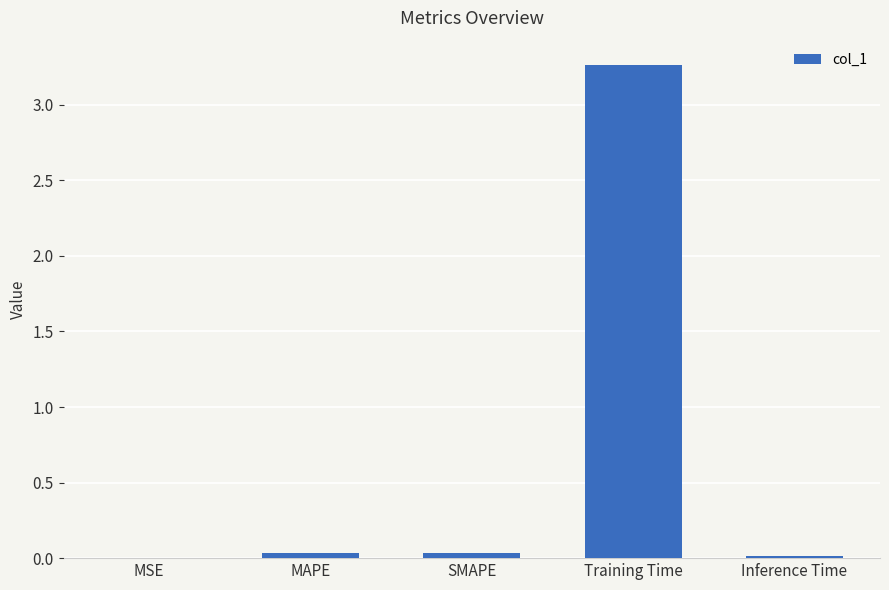

The chart shows a value of 0.0 at SMAPE. True or false?

True